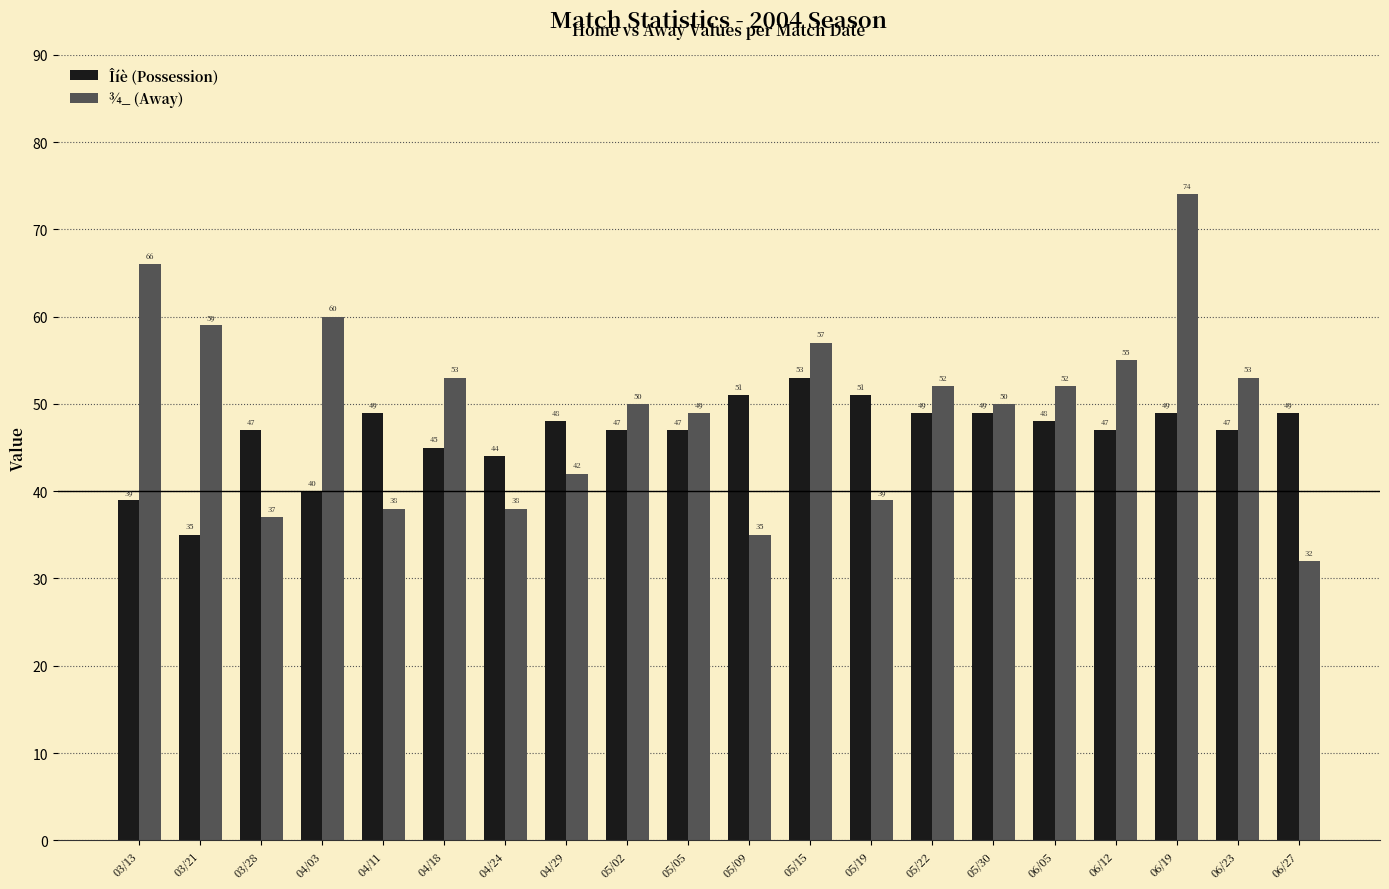

Between 03/21 and 04/03, which series saw the biggest shift?

Îíè (Possession)